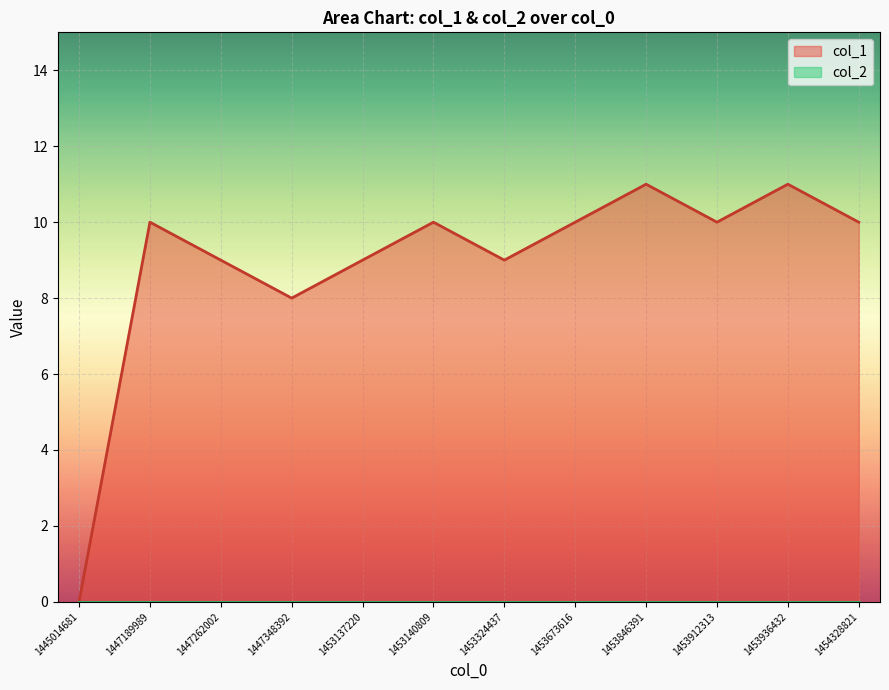

What is the value of the 12th point from the left?

10